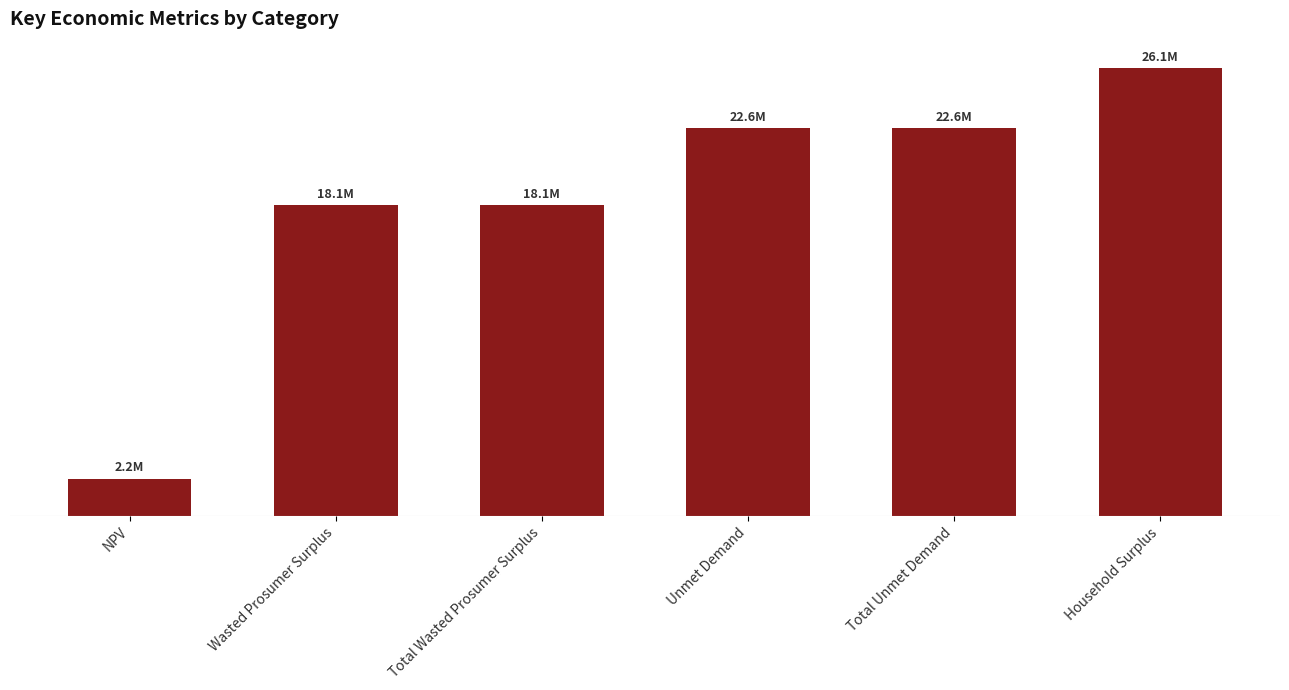

Does the chart contain any negative values?

No